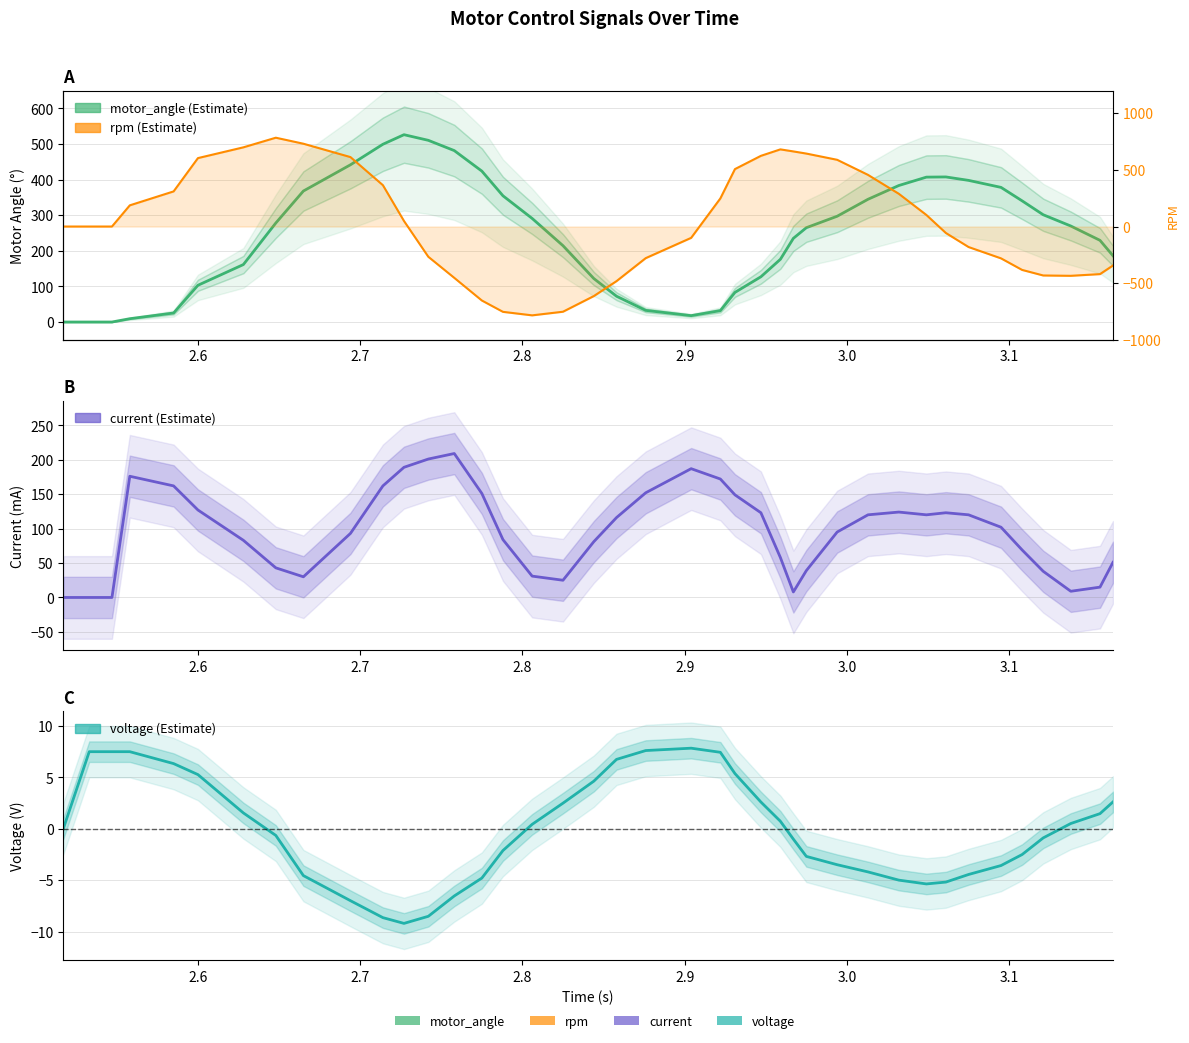

What is the difference between the maximum and minimum values in the current series?

209.0